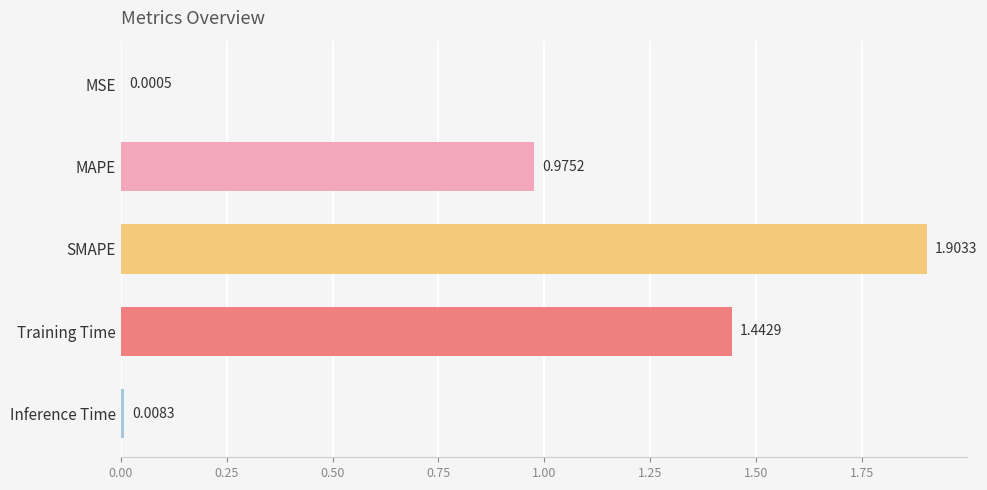

What is the sum of all values?

4.3